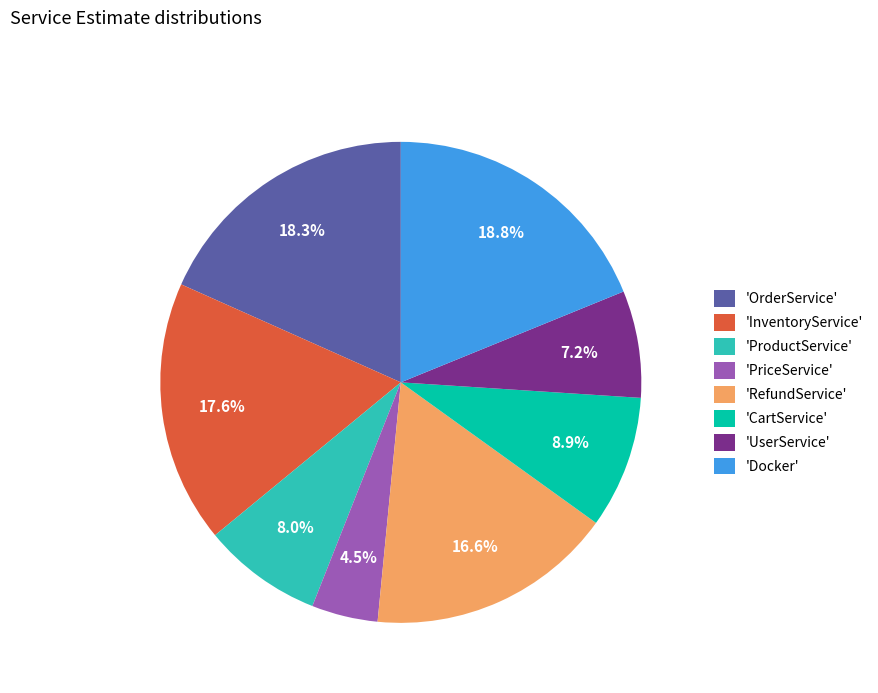

Rank the categories by value from highest to lowest.

'Docker', 'OrderService', 'InventoryService', 'RefundService', 'CartService', 'ProductService', 'UserService', 'PriceService'